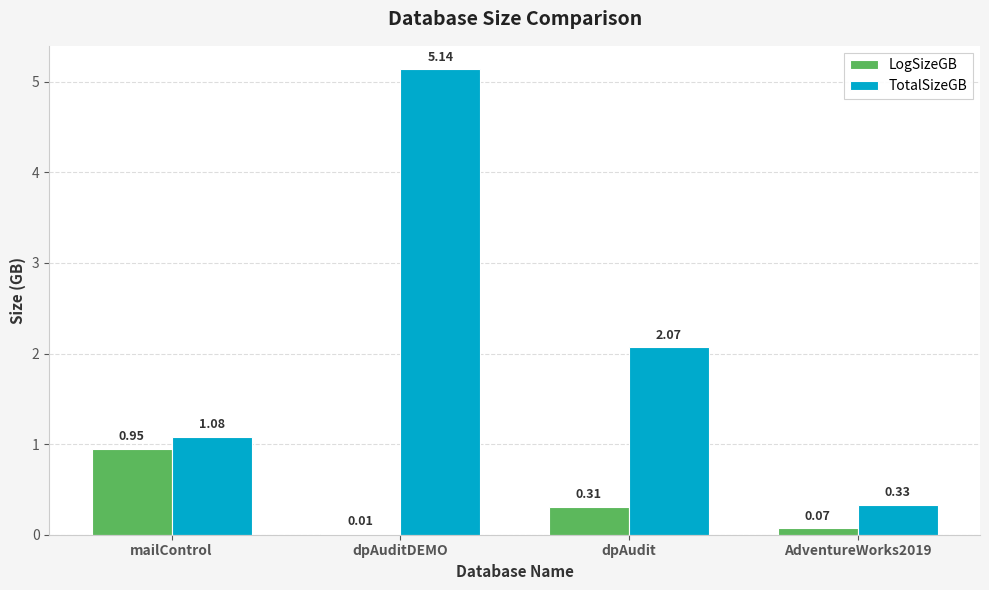

Between mailControl and dpAuditDEMO, which series saw the biggest shift?

TotalSizeGB